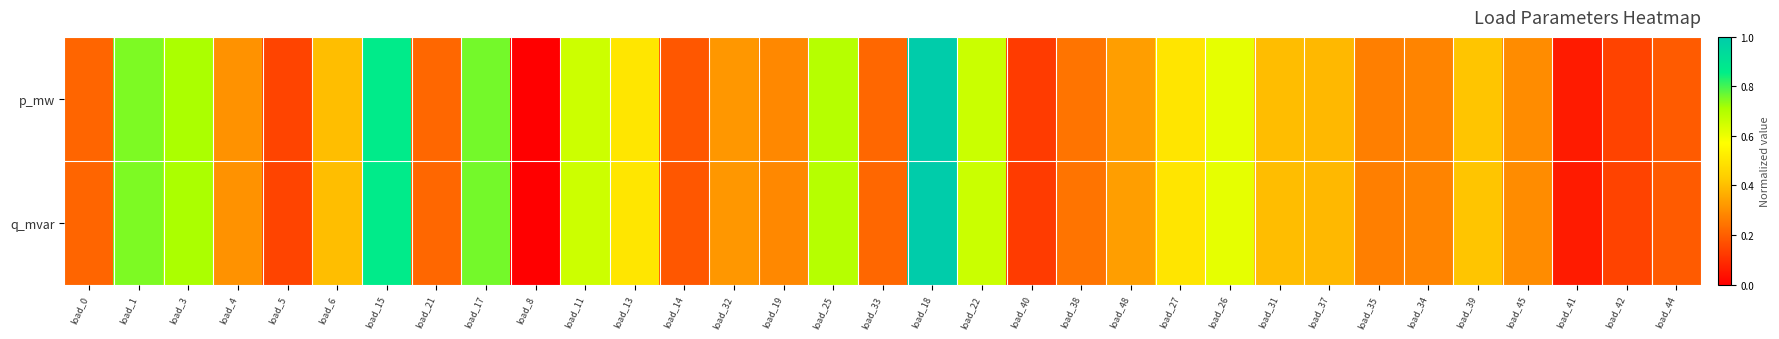

Between load_41 and load_27, which is larger?

load_27